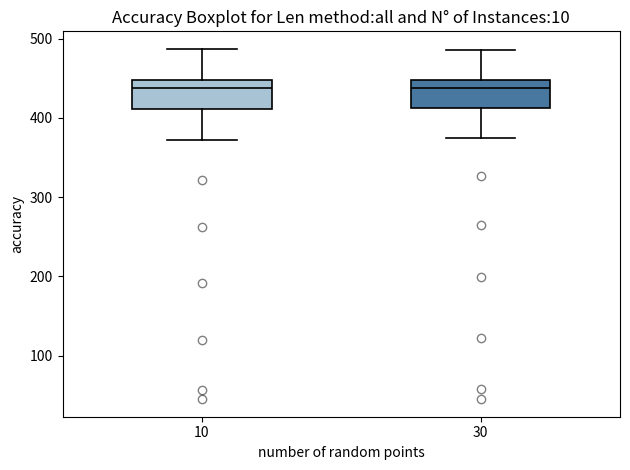

Where is the lower edge of the box at x = 30 on the y-axis? The values are not printed on the chart, so give them approximately, as read against the axis.

410